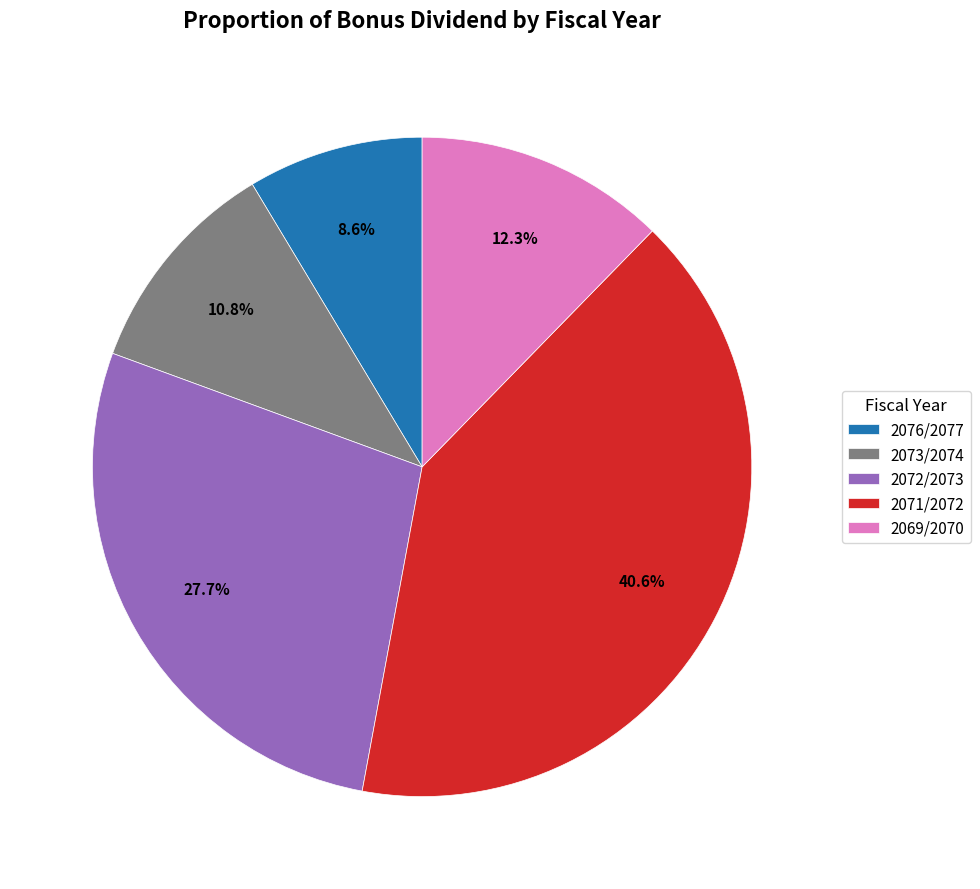

Is there any slice that represents more than half of the pie?

No